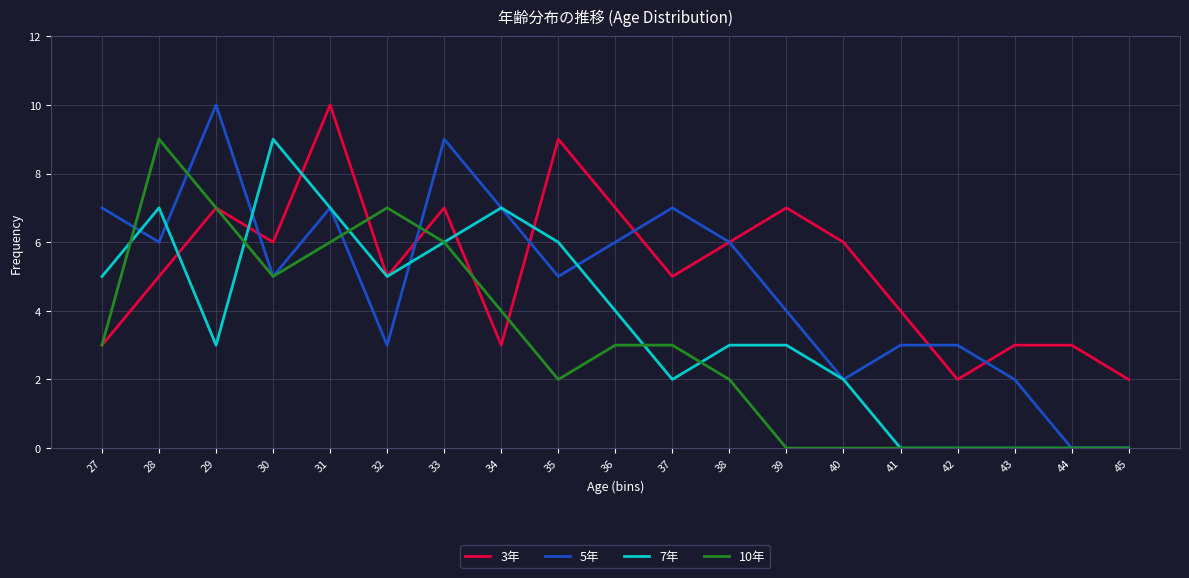

Rank the series by their average value, from highest to lowest.

3年, 5年, 7年, 10年